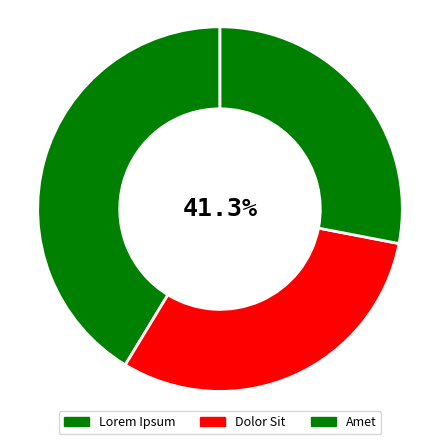

Does any single category account for the majority?

No